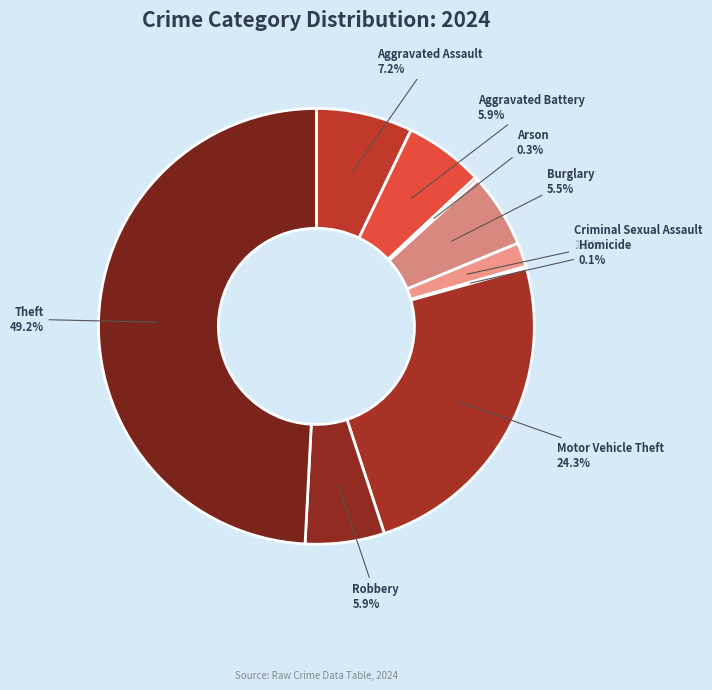

What percentage is the Theft slice, to the nearest percent?

49%